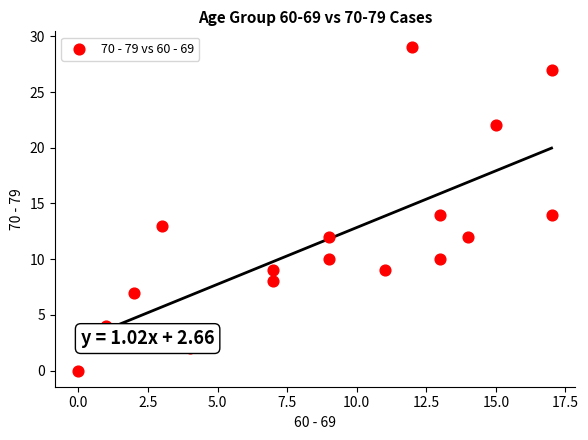

What is the range of Y values (max minus min)?

29